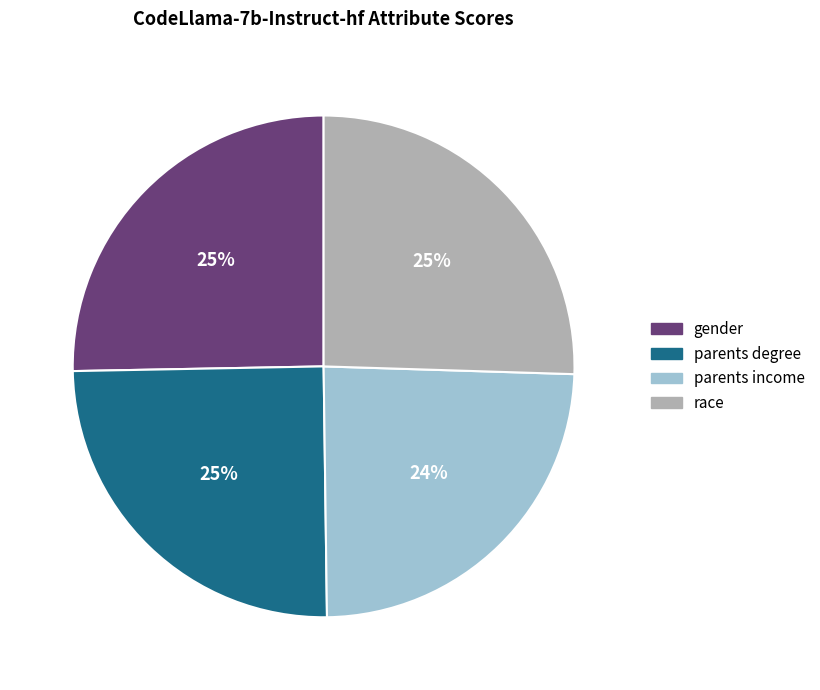

To the nearest percent, what is the average slice percentage?

25%